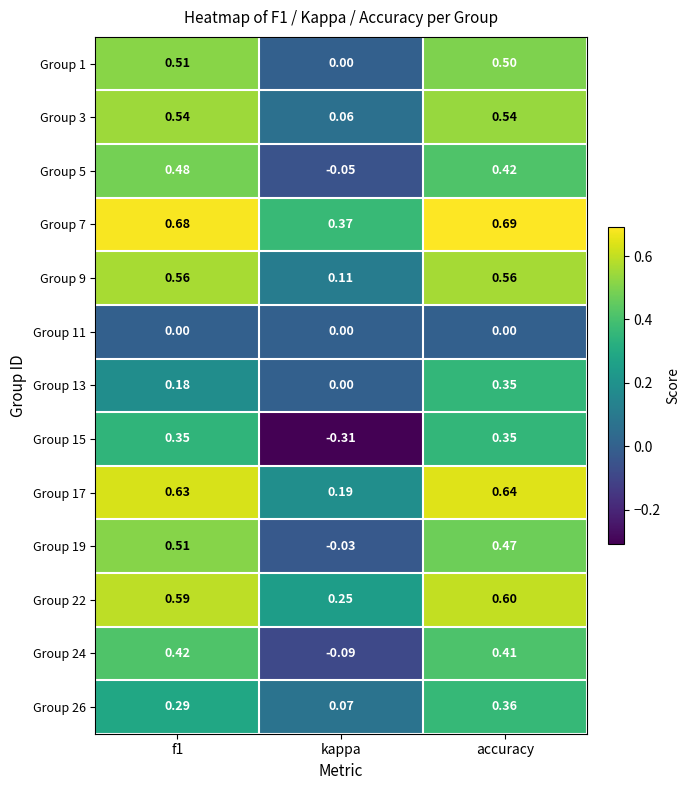

At which label does Group 17 reach its minimum?

kappa